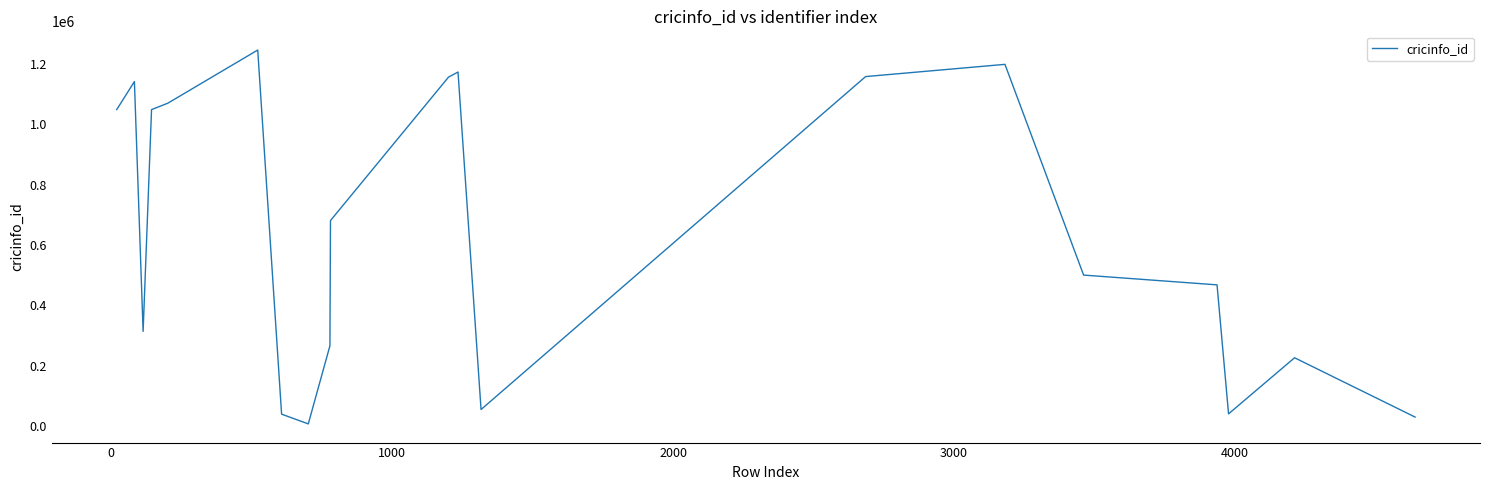

What is the difference between the maximum and minimum values?

1239559